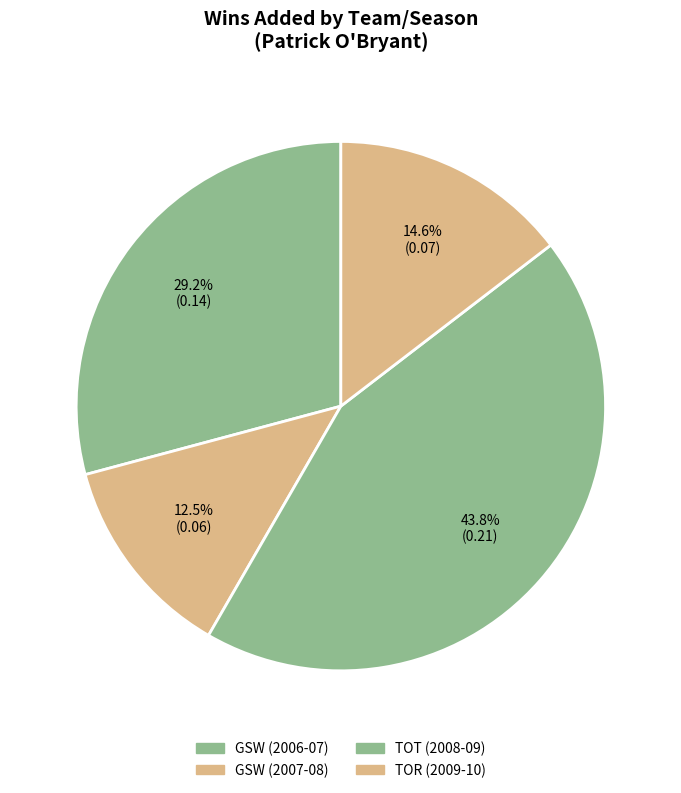

Between TOT (2008-09) and GSW (2006-07), which is larger?

TOT (2008-09)